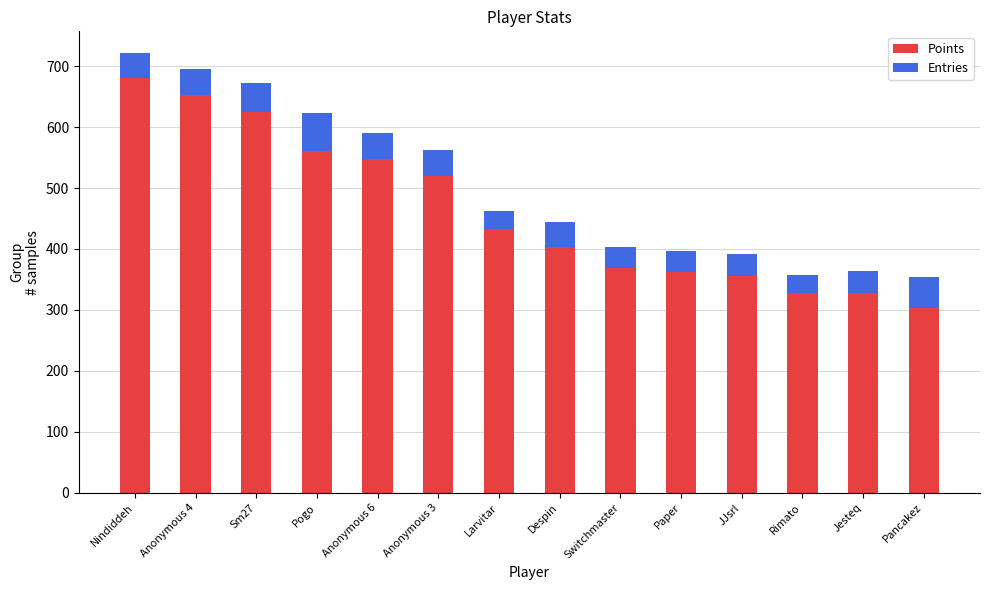

How many categories are shown in the chart?

14